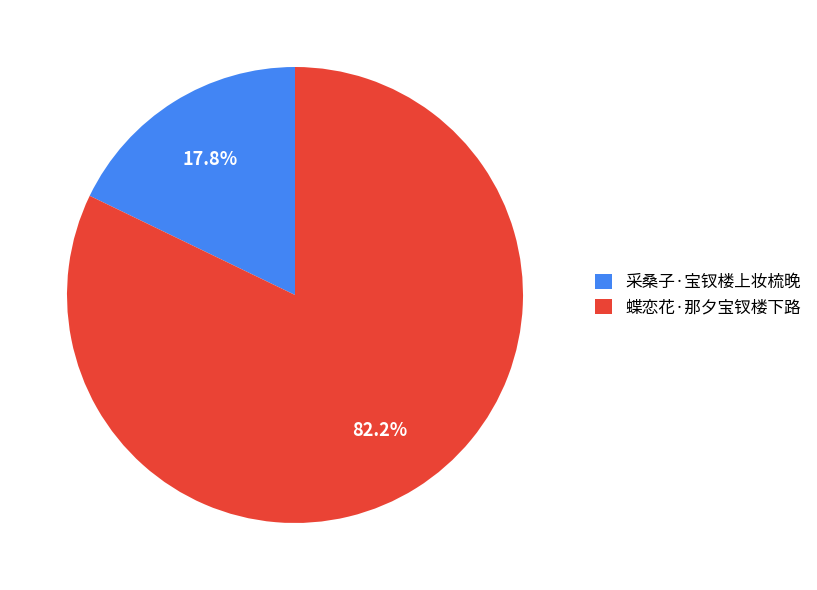

What percentage is the 蝶恋花·那夕宝钗楼下路 slice, to the nearest percent?

82%